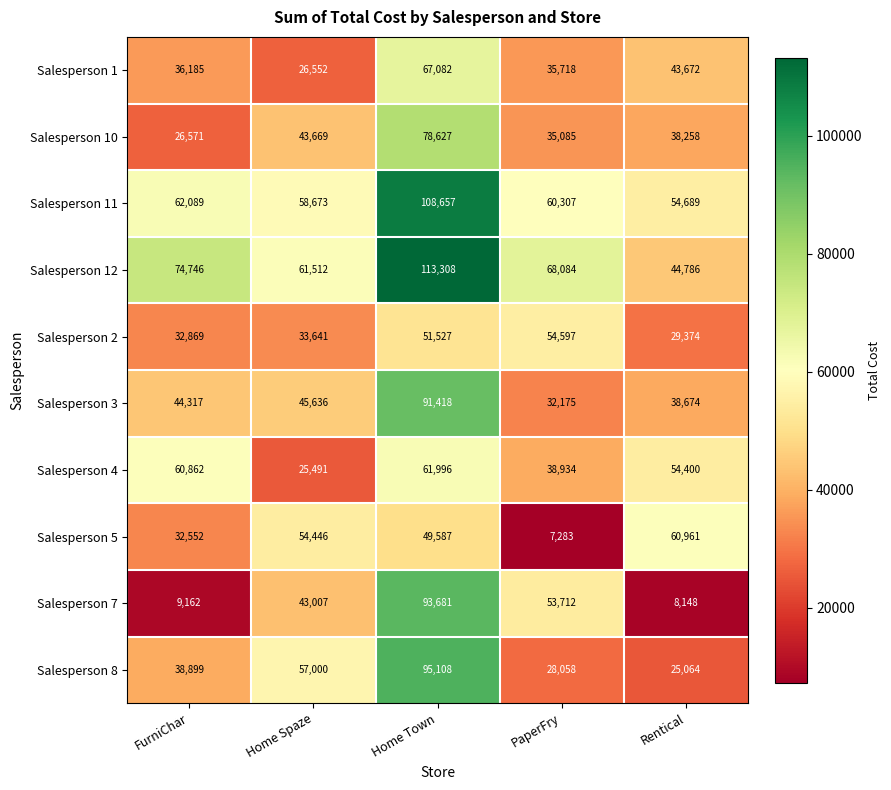

What is the spread (max minus min) of values at Rentical?

52813